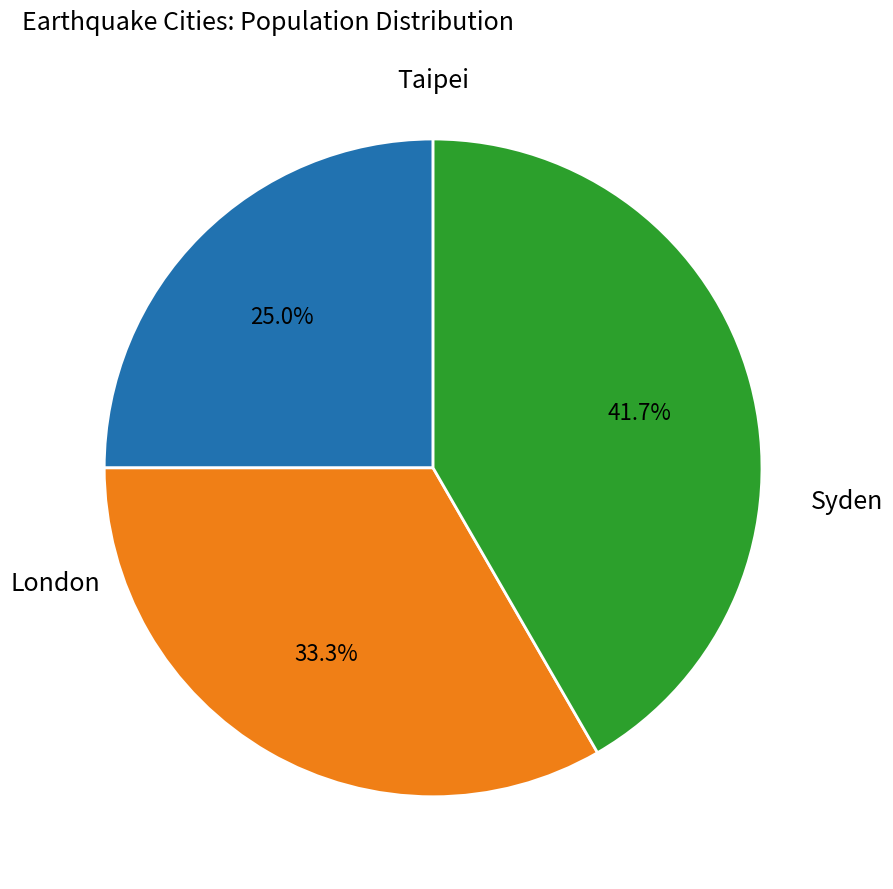

Is there a majority slice in this chart?

No